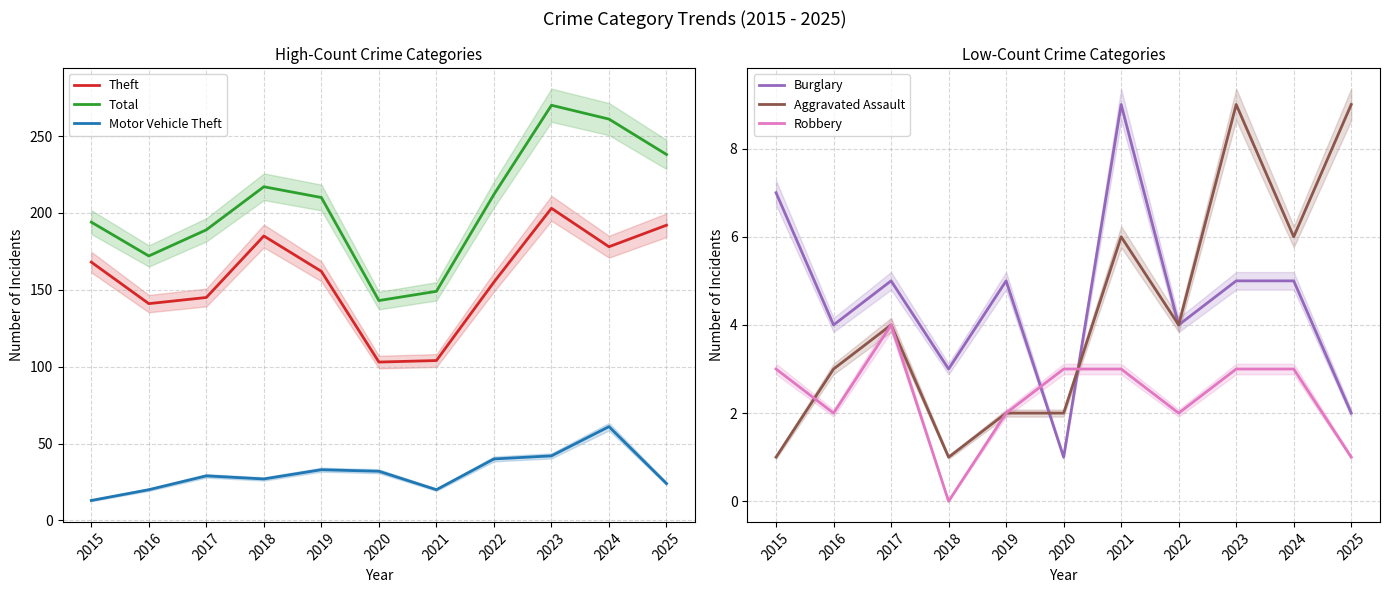

Read the Aggravated Assault value at 2018.

1